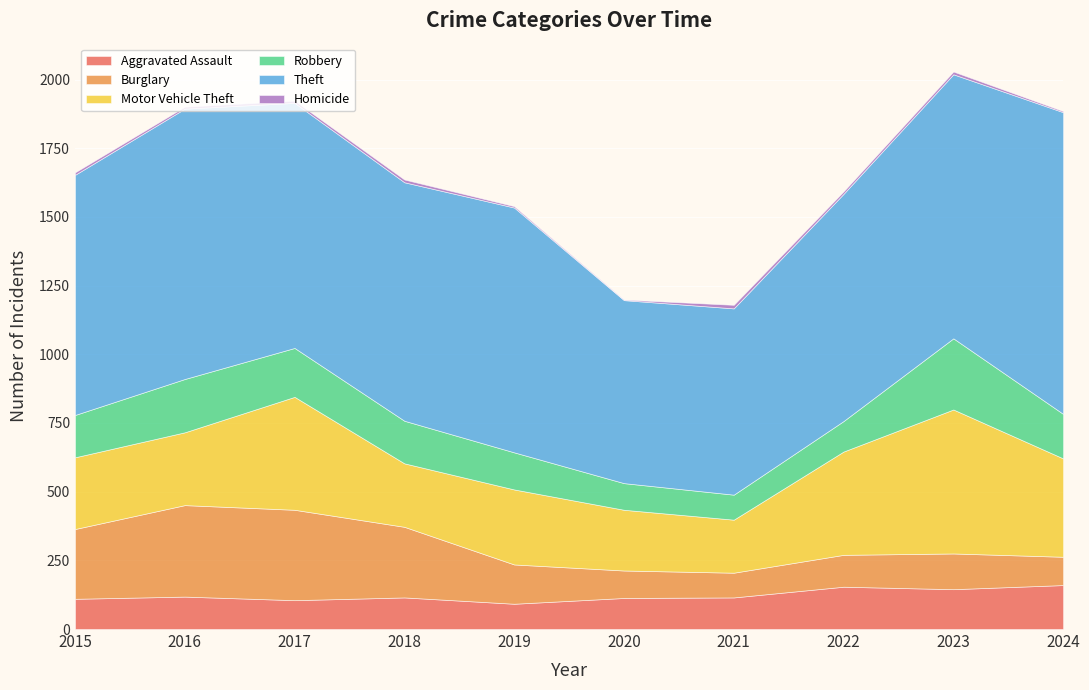

What is the average value of the Motor Vehicle Theft series?

311